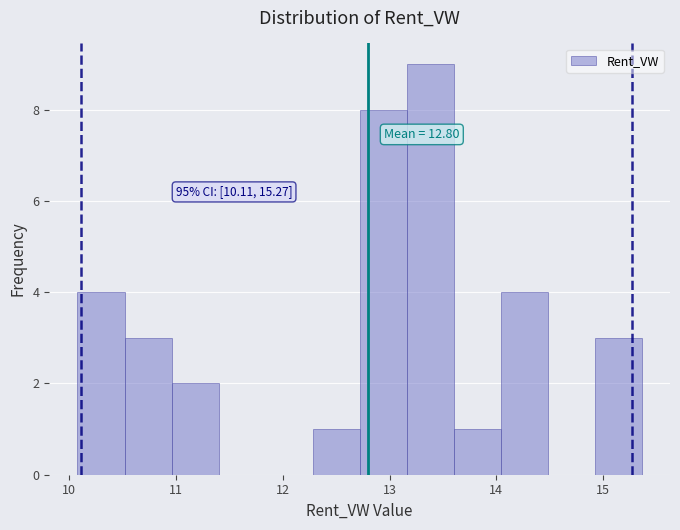

Over which range of the x-axis is the bar tallest?

13.2 to 13.6